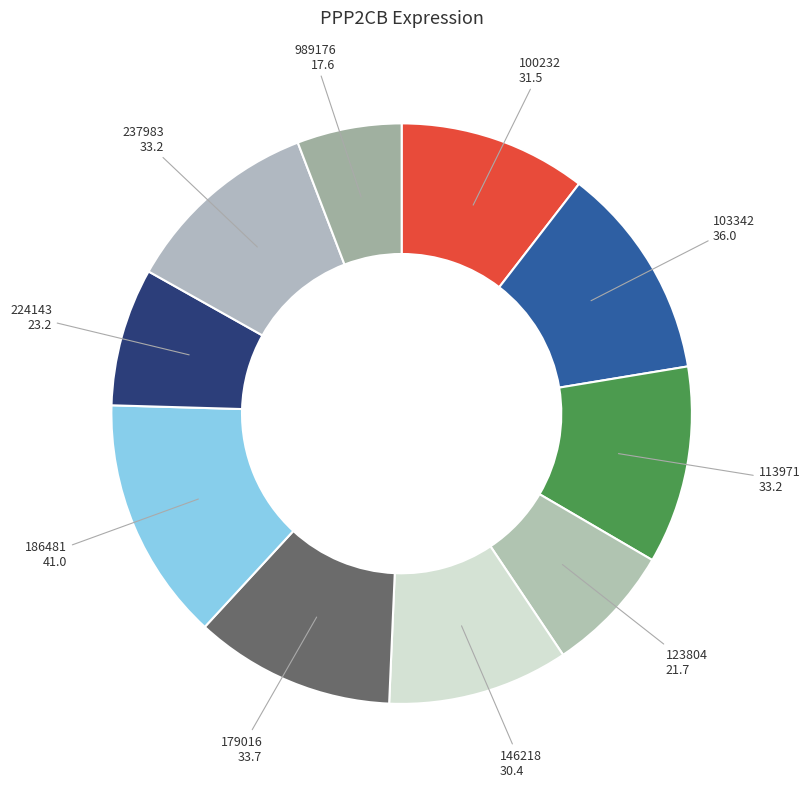

What is the smallest slice in the pie chart?

989176